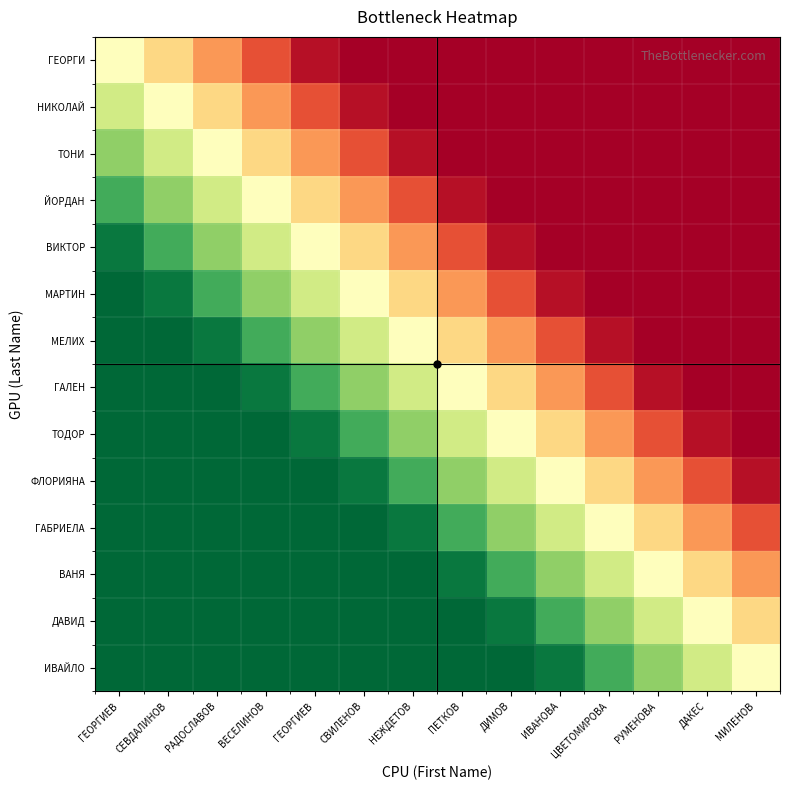

Which series has the largest total across all categories?

ИВАЙЛО